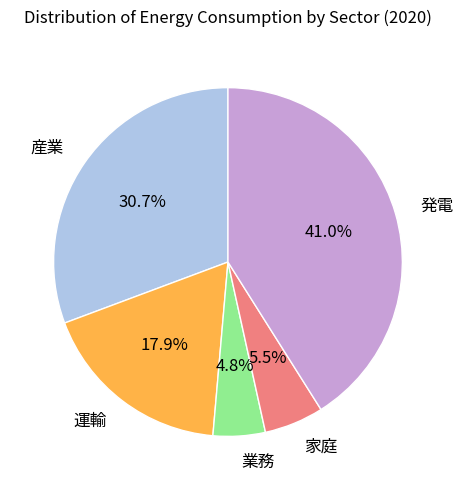

Between 業務 and 運輸, which is larger?

運輸